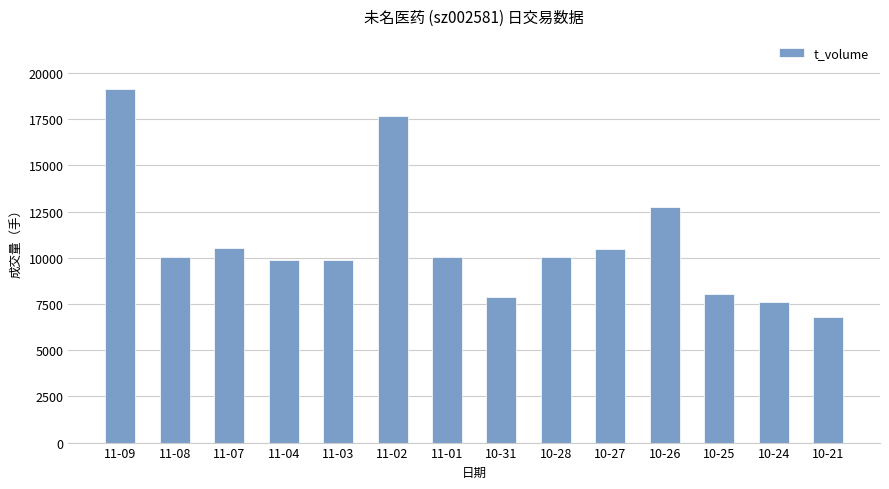

Read the value at 10-31, to the nearest 100.

7900